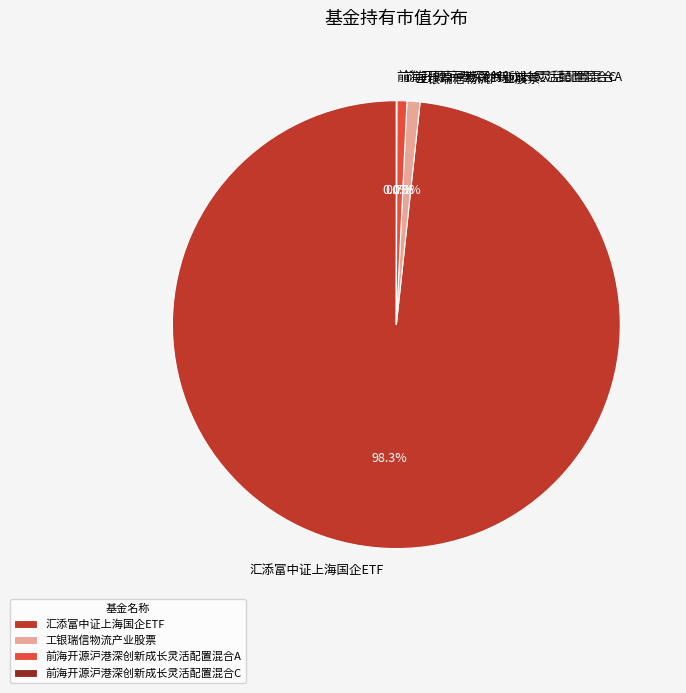

Between 工银瑞信物流产业股票 and 汇添富中证上海国企ETF, which is larger?

汇添富中证上海国企ETF